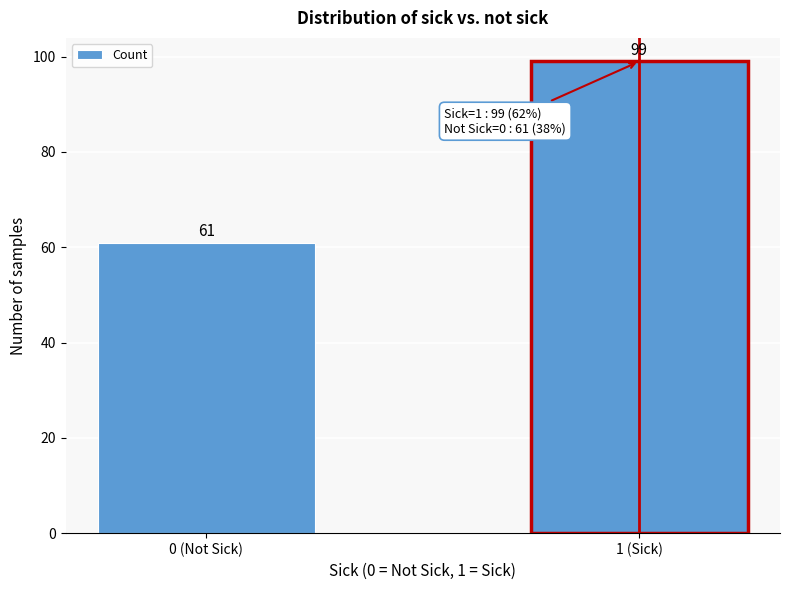

Reading left to right, what are all the values shown in this chart?

61	99